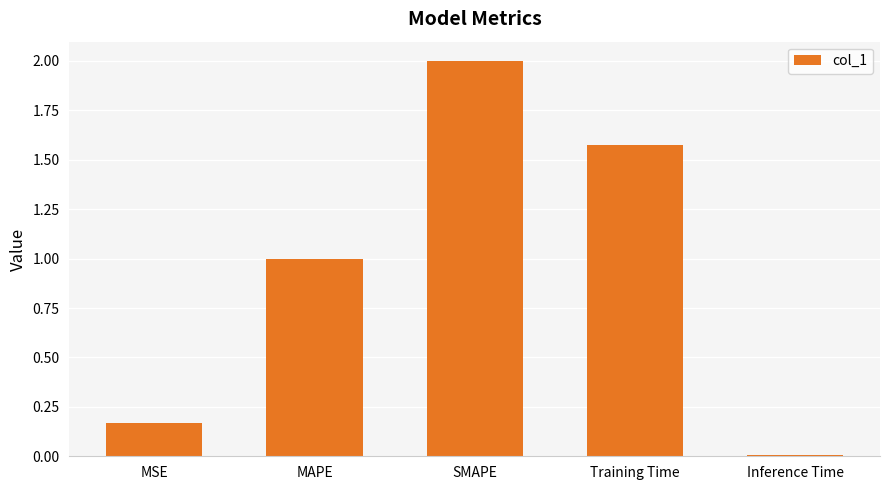

Which category has the lowest value across all series?

Inference Time